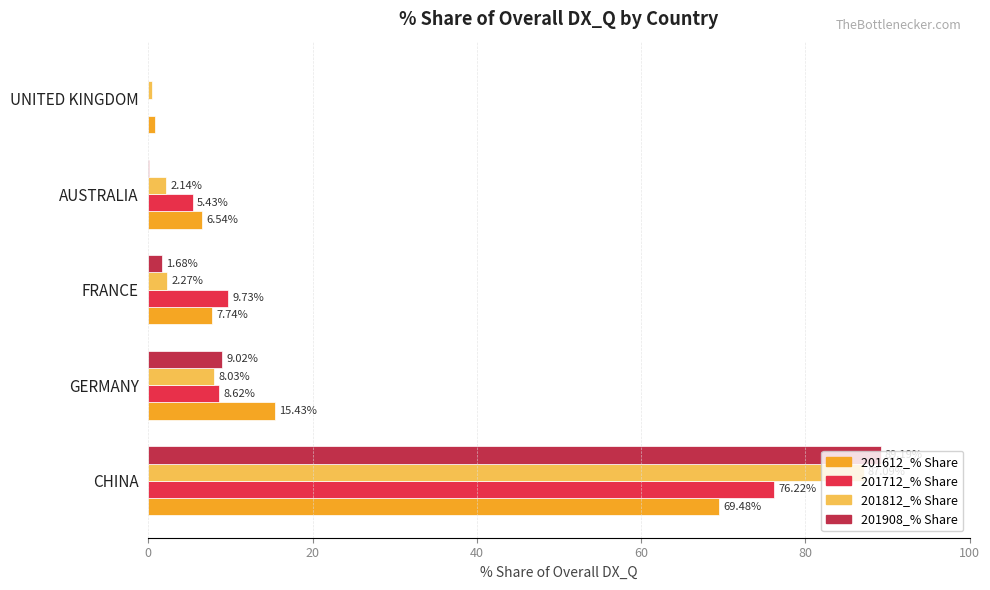

What is the sum of the 201908_% Share values at GERMANY and AUSTRALIA?

9.1